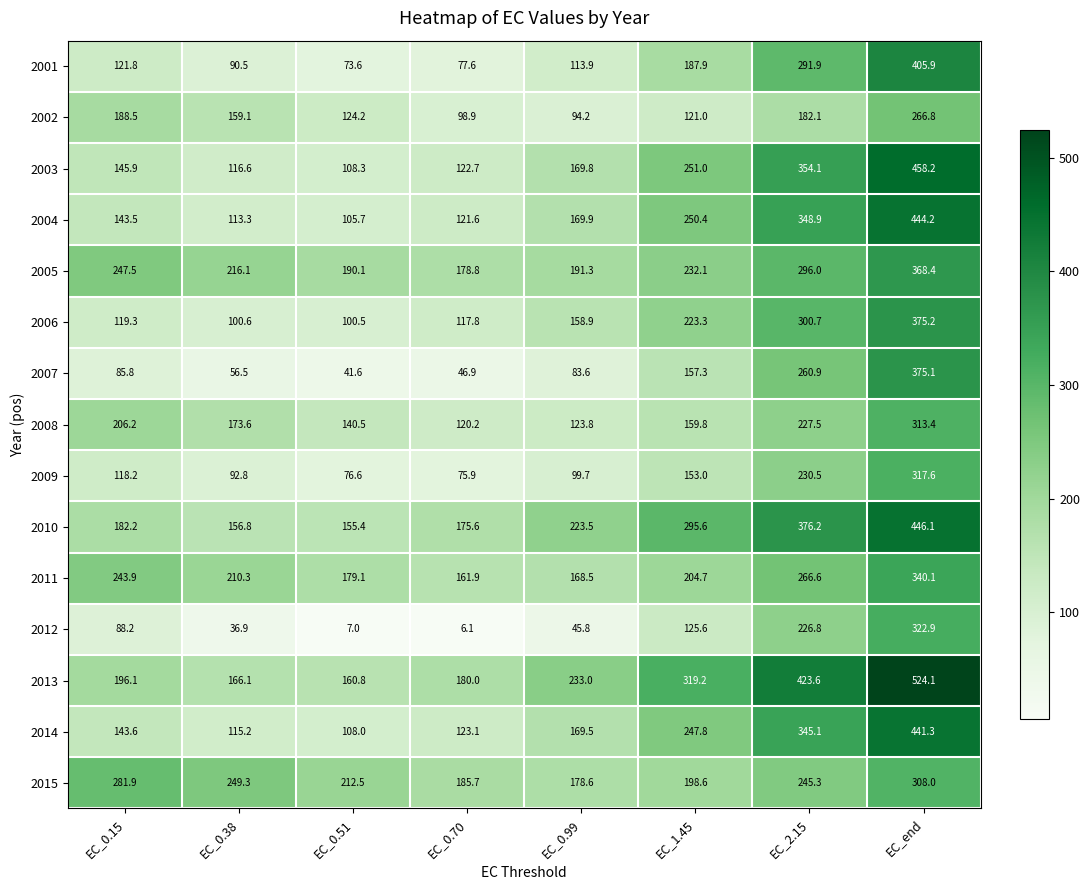

List the labels in order of 2008 value, largest first.

EC_end, EC_2.15, EC_0.15, EC_0.38, EC_1.45, EC_0.51, EC_0.99, EC_0.70